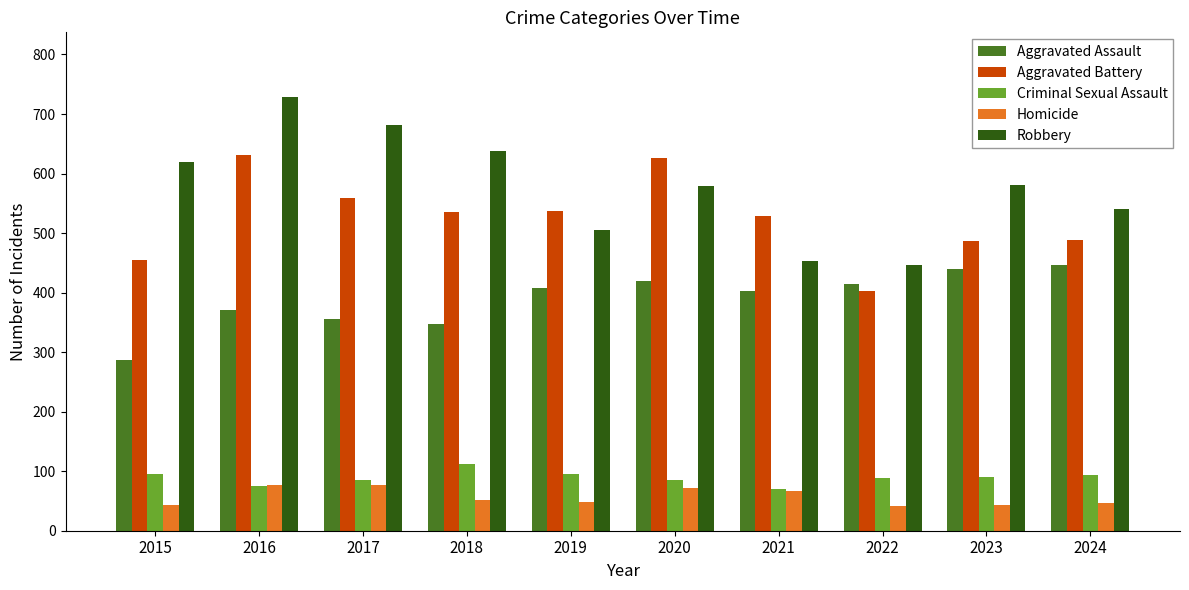

Which series has the largest range (max minus min)?

Robbery